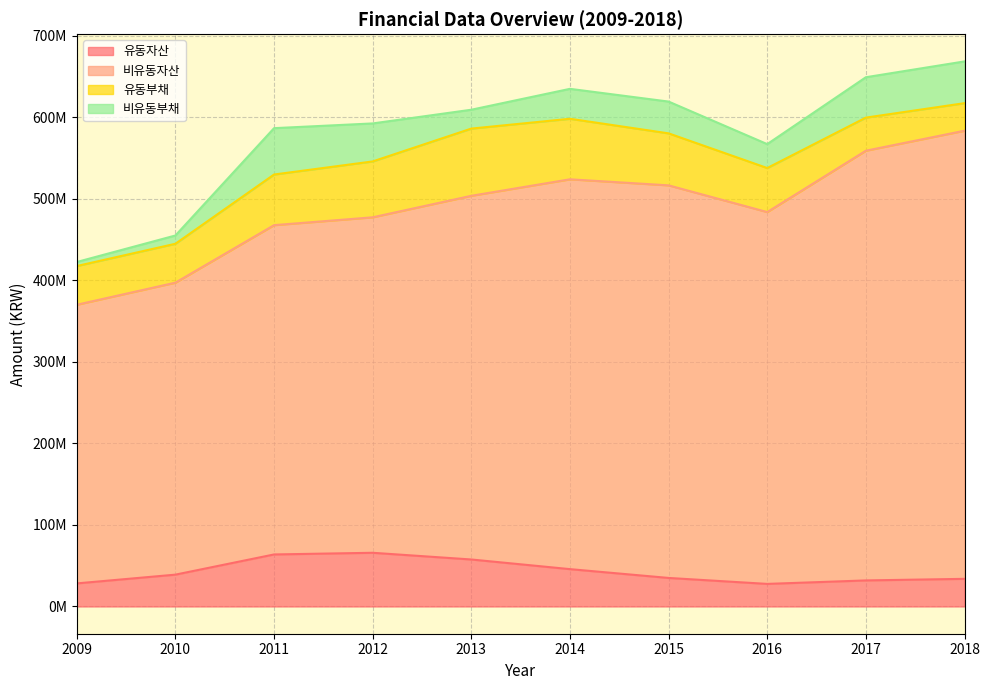

The value of 비유동자산 at 2017 is 242305728. True or false?

False